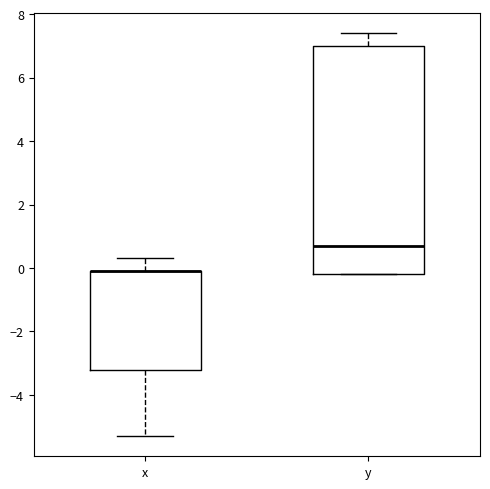

Reading left to right, read every box against the y-axis: the position of its median line, the range the box covers, and the ends of its whiskers. The values are not printed on the chart, so give them approximately, as read against the axis.

x: median 0.0 (drawn on the box's upper edge), box -3.2 to 0.0, whiskers -5.2 to 0.4
y: median 0.8, box -0.2 to 7.0, whiskers -0.2 to 7.4